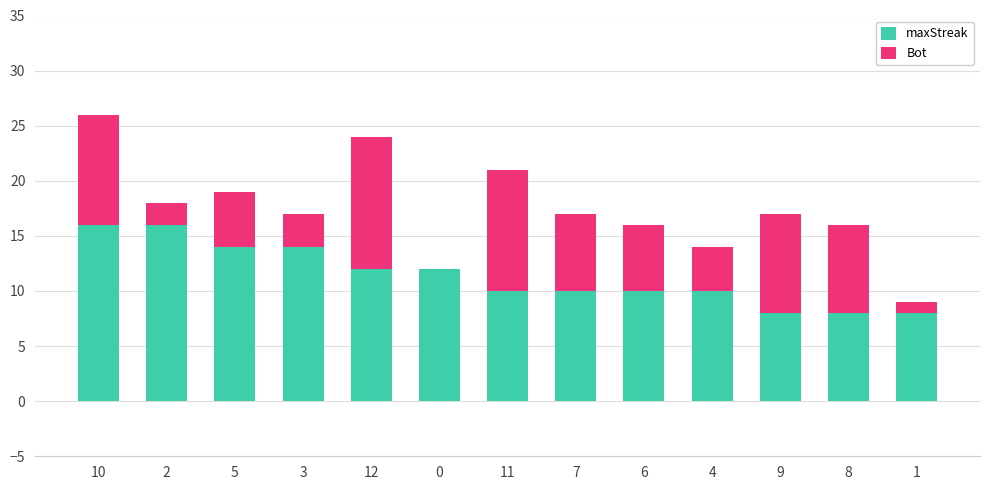

Are the bars horizontal?

No